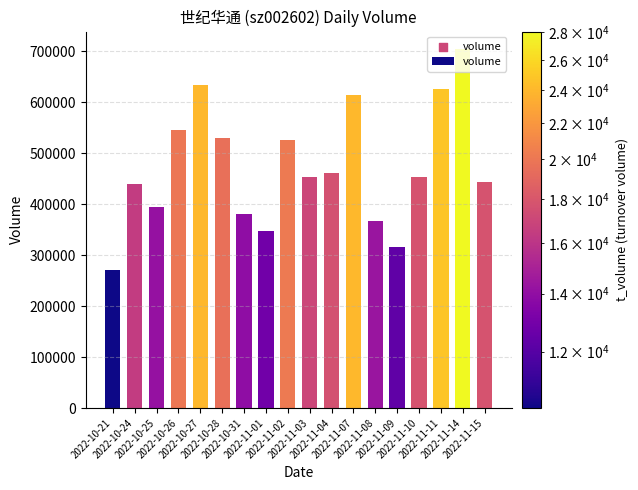

What is the change in value from 2022-11-02 to 2022-11-07?

+88787